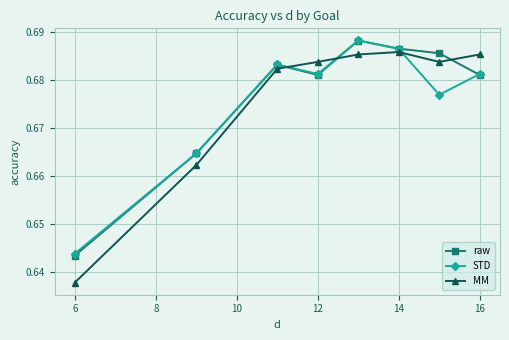

How many times do MM and STD cross each other?

3